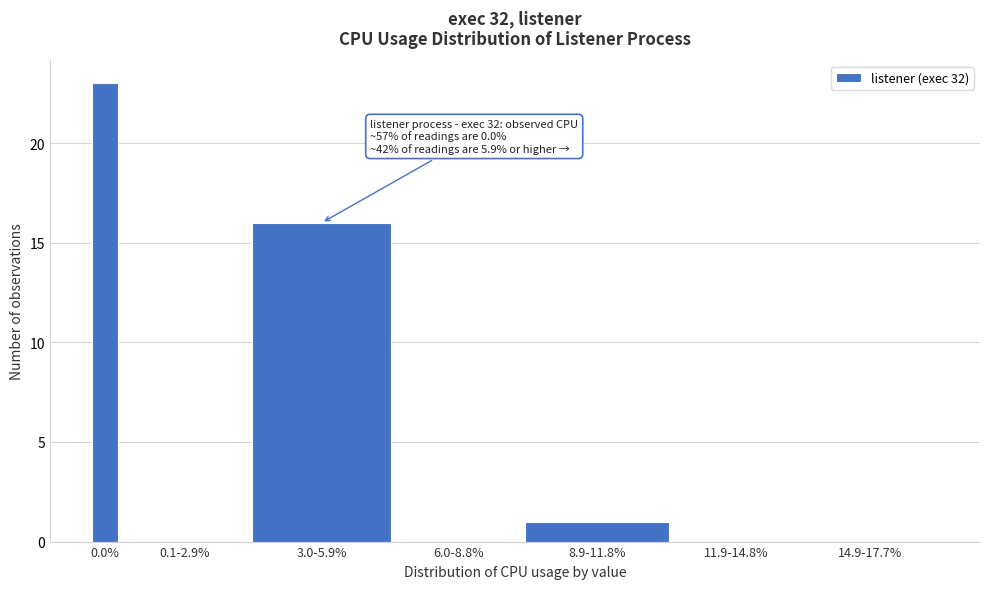

Reading left to right, list all the values displayed in this chart.

0.0%=23	0.1-2.9%=0	3.0-5.9%=16	6.0-8.8%=0	8.9-11.8%=1	11.9-14.8%=0	14.9-17.7%=0